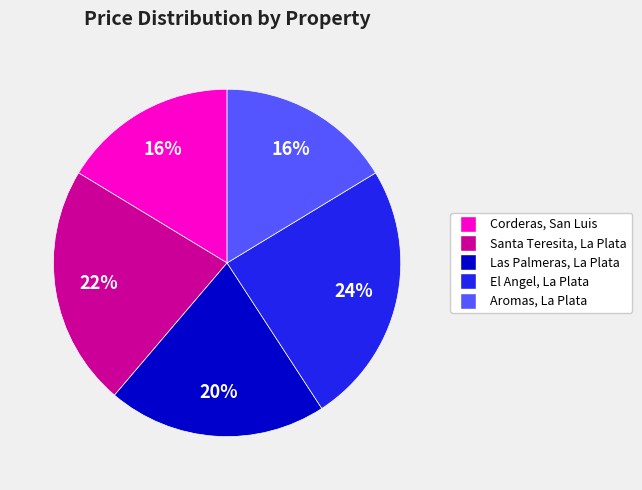

Is there any slice that represents more than half of the pie?

No